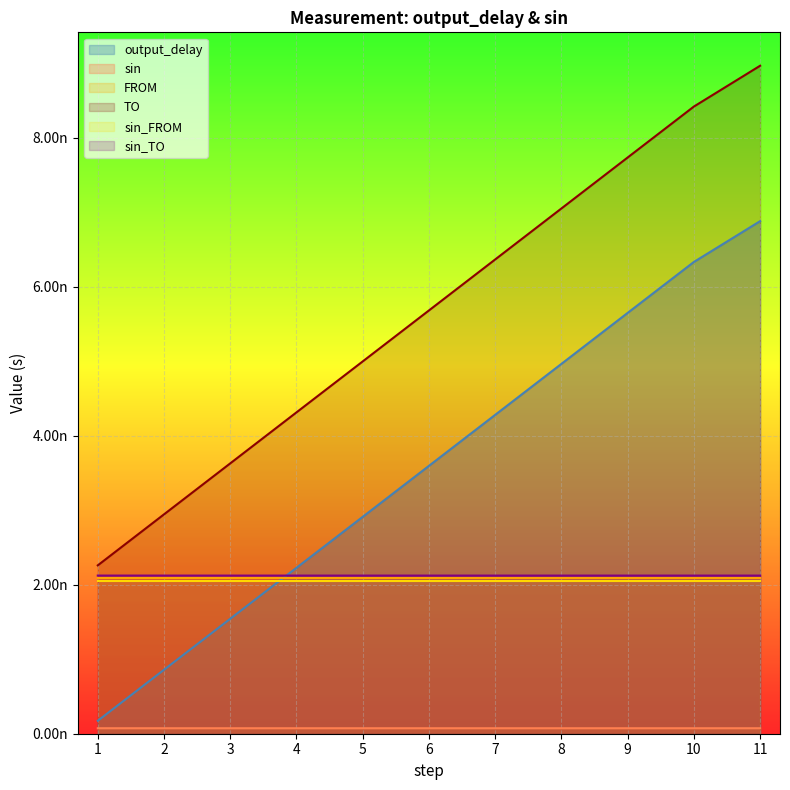

True or false: FROM and sin cross at least once.

False